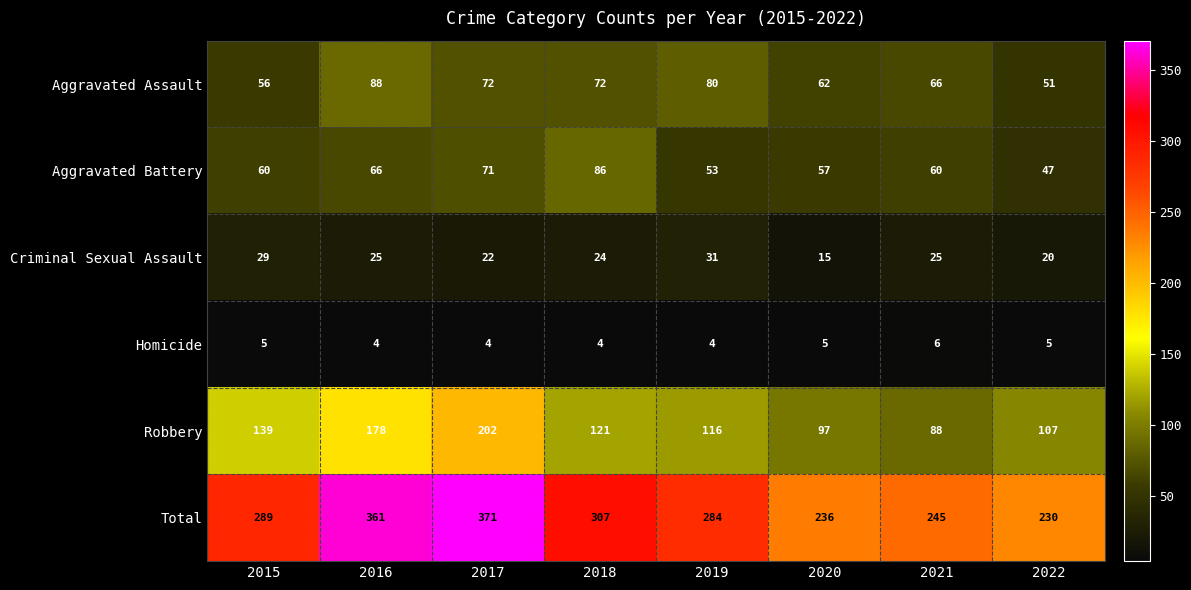

Where does the Aggravated Assault series first go above 72?

2016